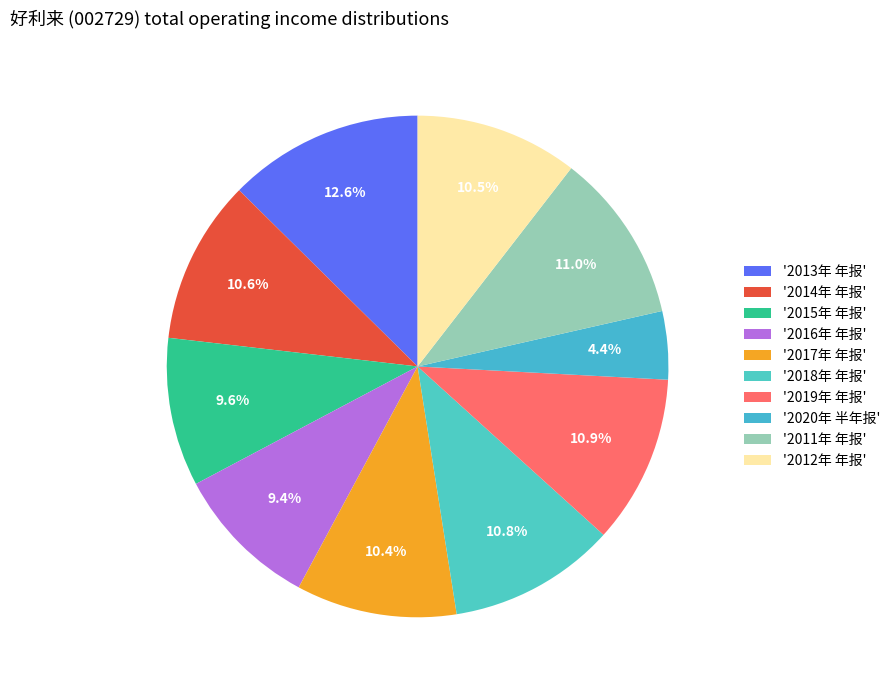

How many segments does this pie chart have?

10